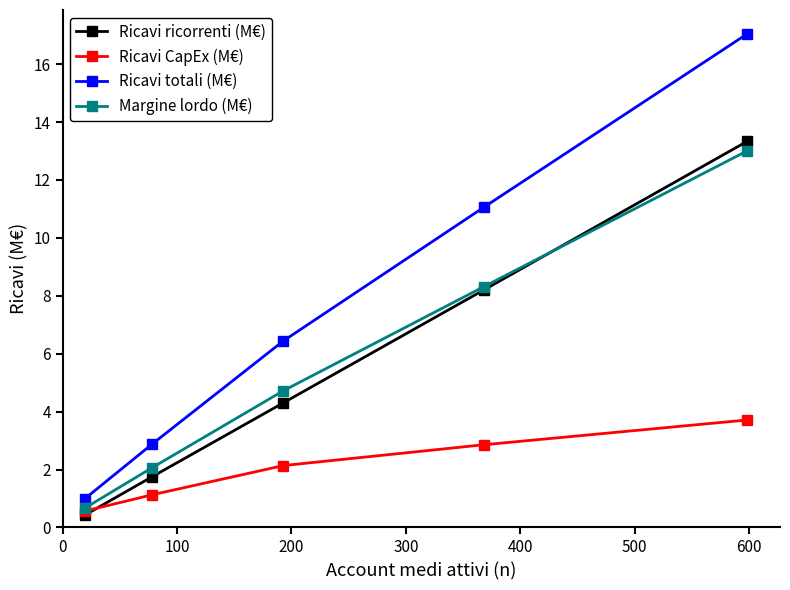

Which series has the widest spread of values?

Ricavi totali (M€)